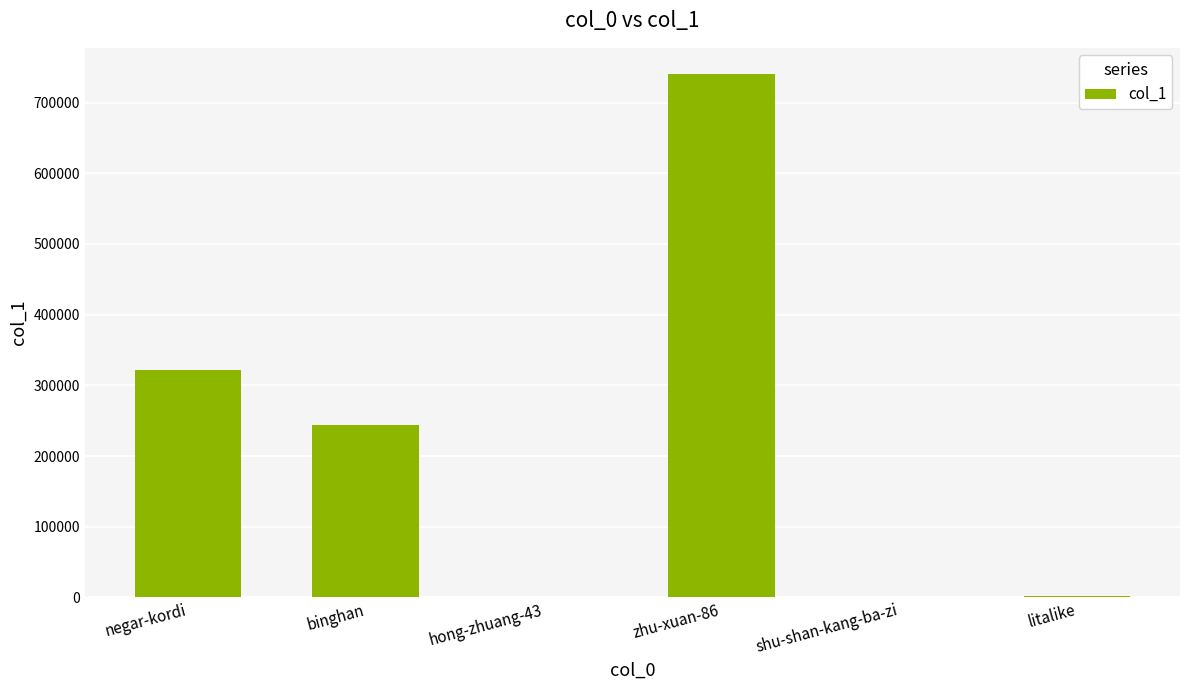

The value at zhu-xuan-86 is 1306800. True or false?

False